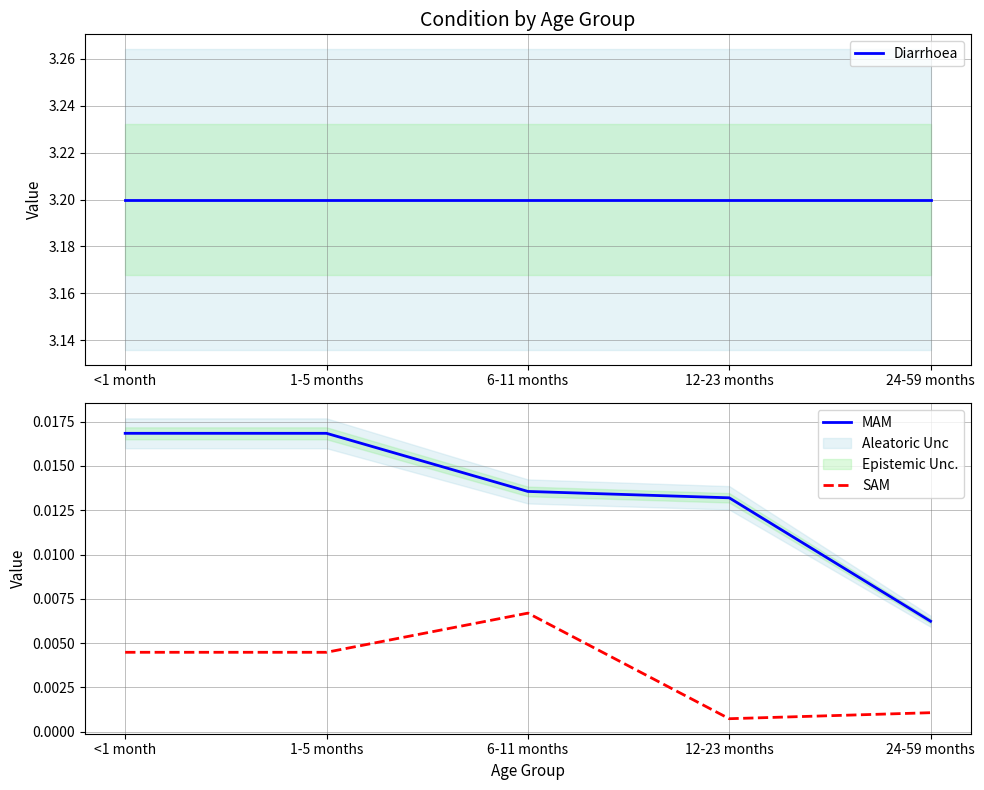

Where is the first local minimum for SAM?

12-23 months